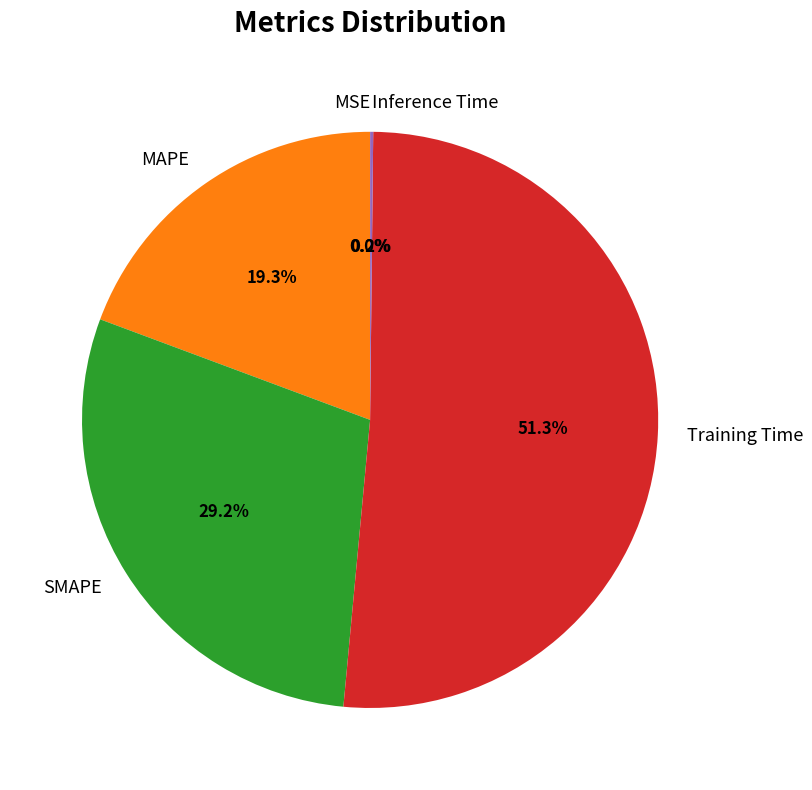

The MAPE slice represents 25% of the pie. True or false?

False